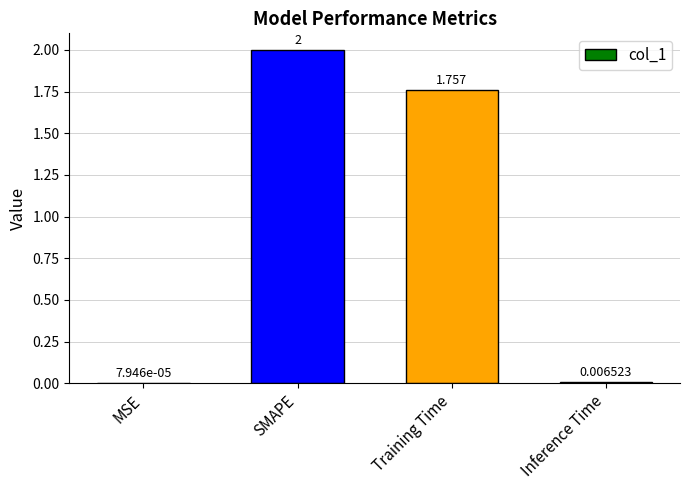

Between MSE and Training Time, which is larger?

Training Time